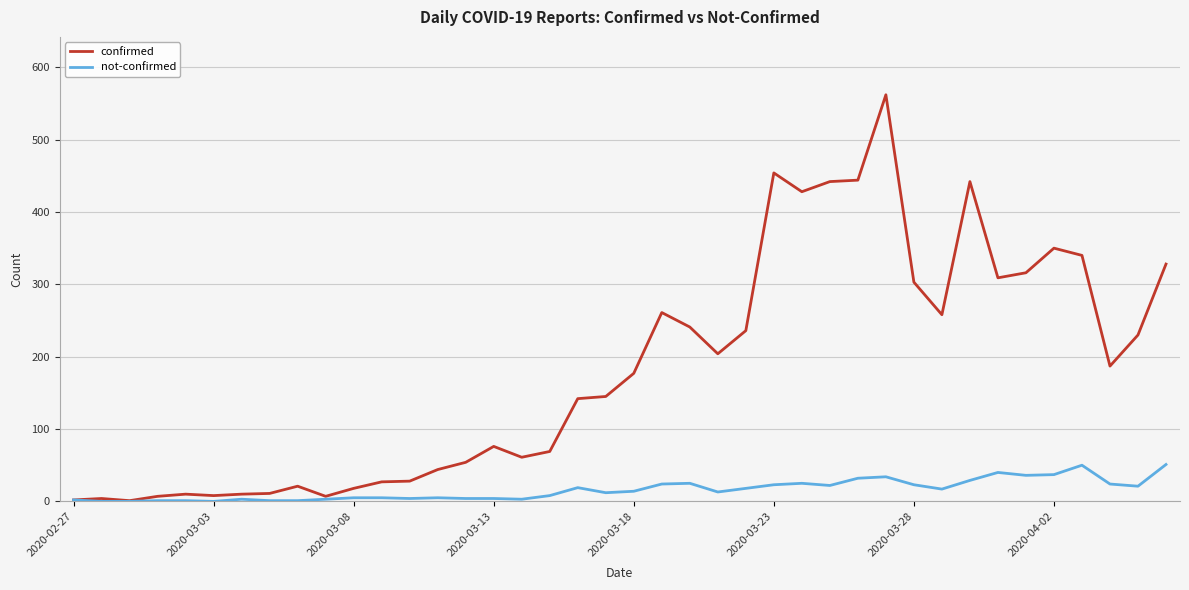

Which series has the largest range (max minus min)?

confirmed